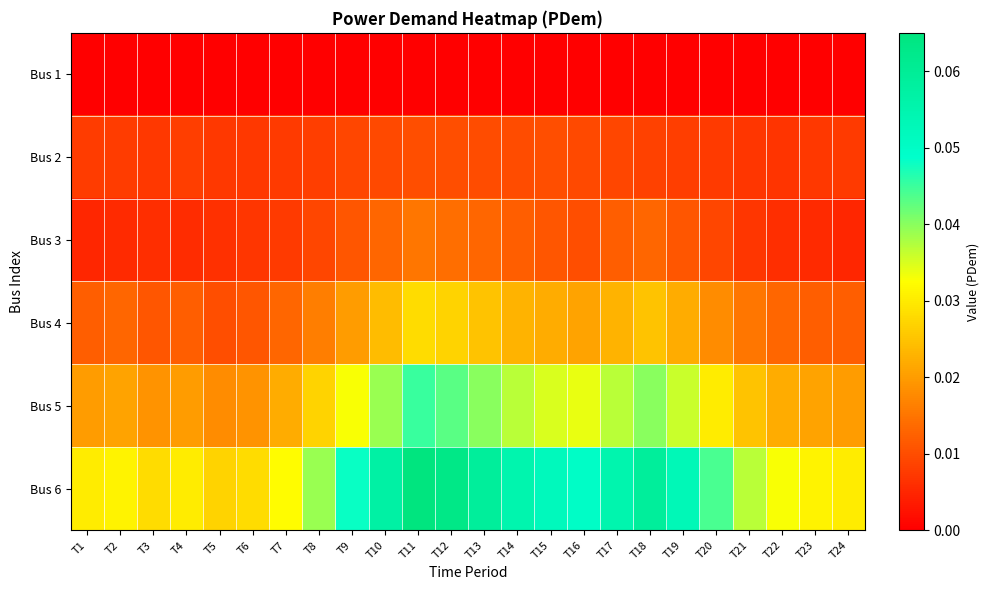

List the series in order of their peak value, lowest first.

Bus 1, Bus 2, Bus 3, Bus 4, Bus 5, Bus 6